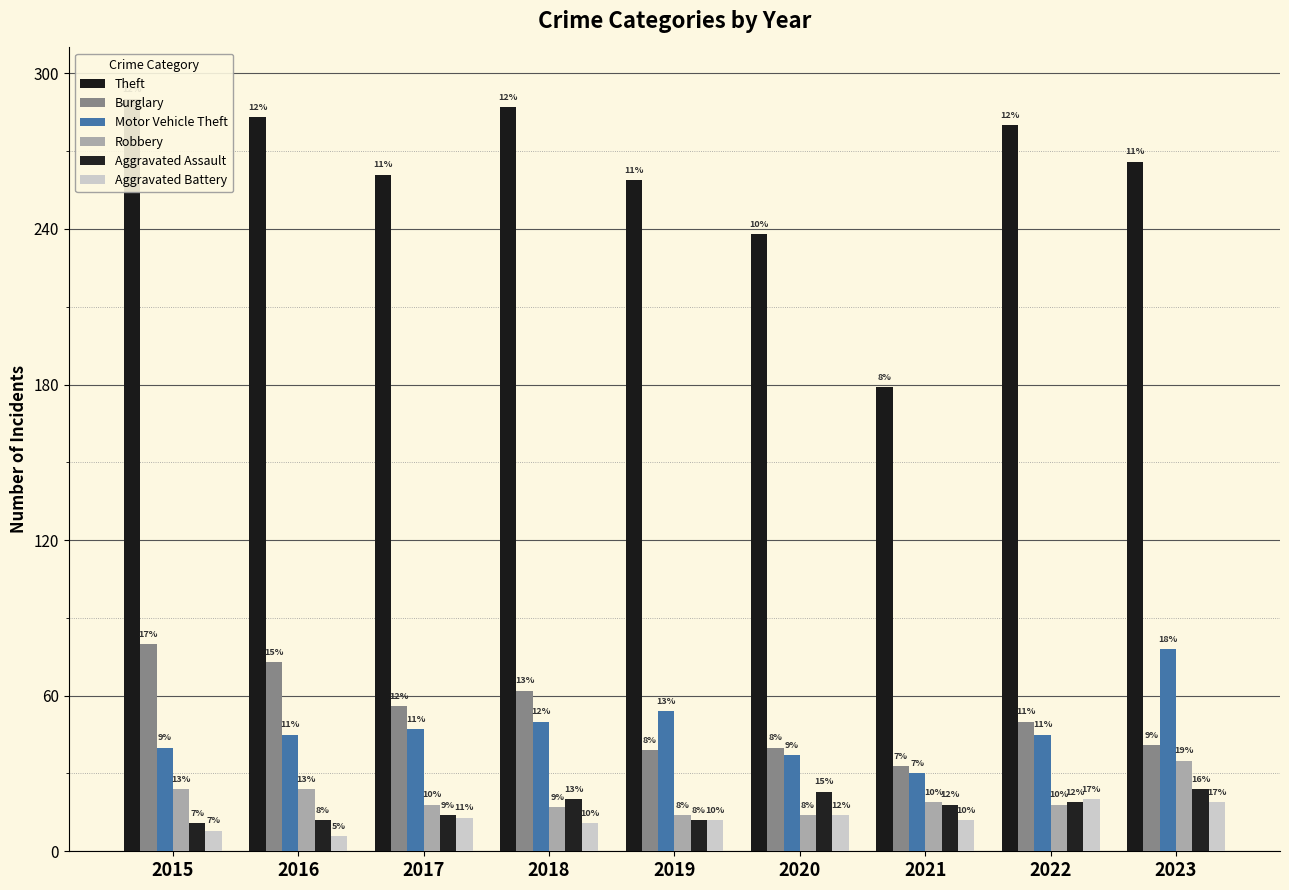

Does the chart contain stacked bars?

No